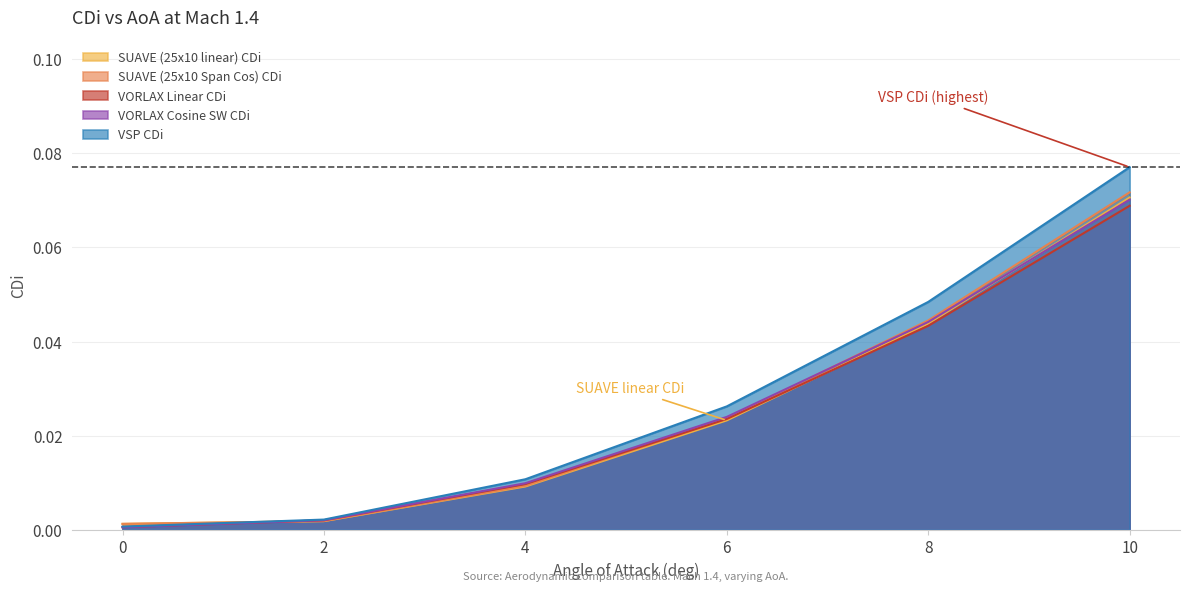

At which category does the chart reach its peak across all series?

10